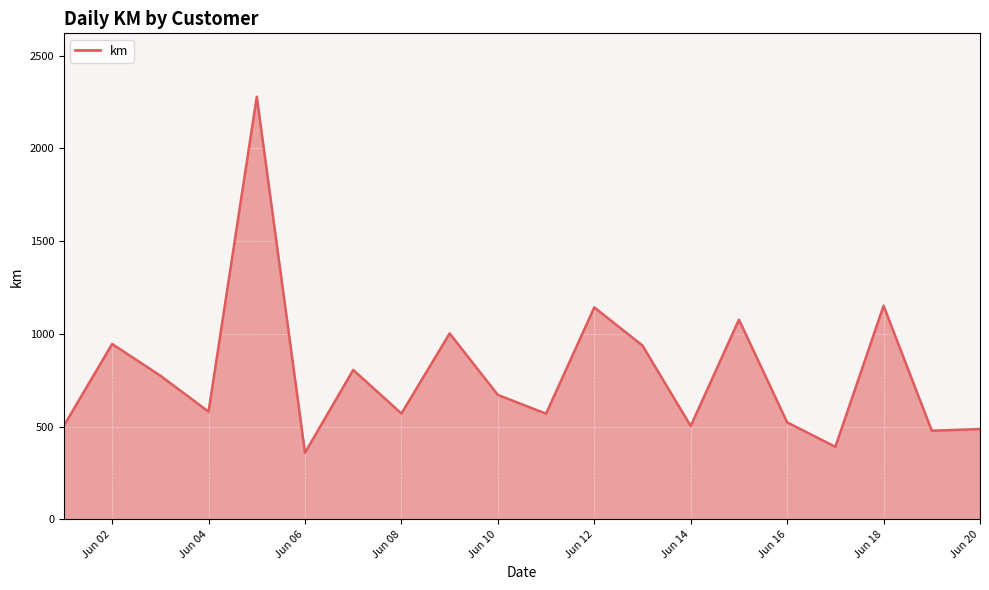

What is the minimum value shown in the chart?

359.6